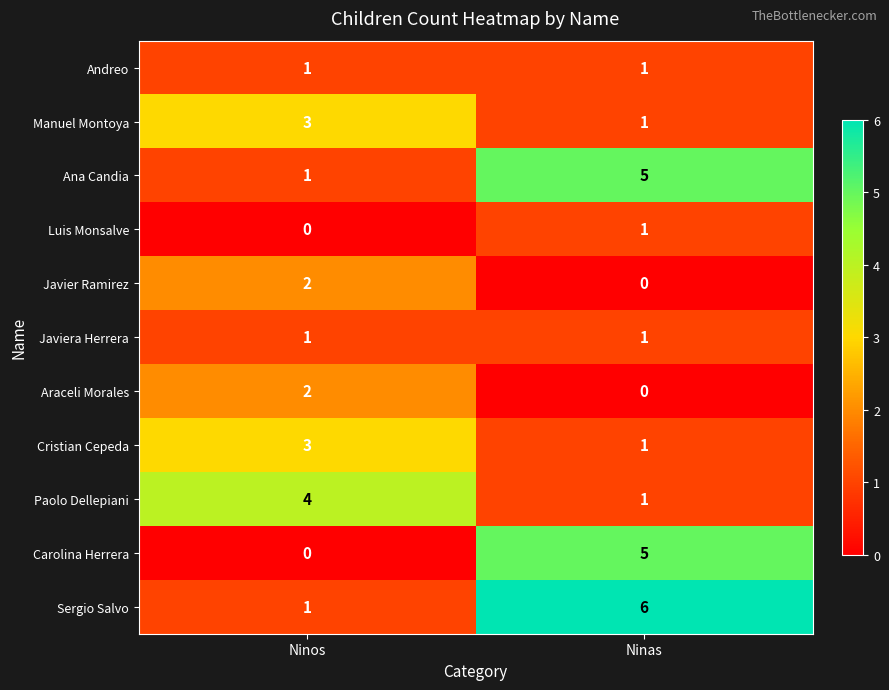

List the labels in order of Ana Candia value, largest first.

Ninas, Ninos